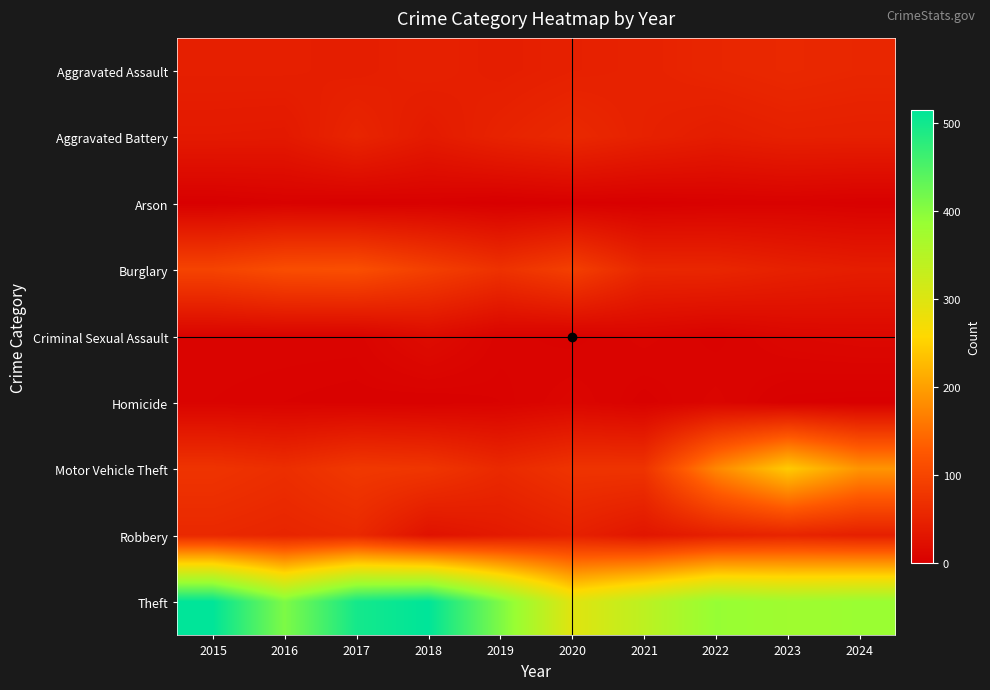

Which series changed the most between 2015 and 2022?

Theft